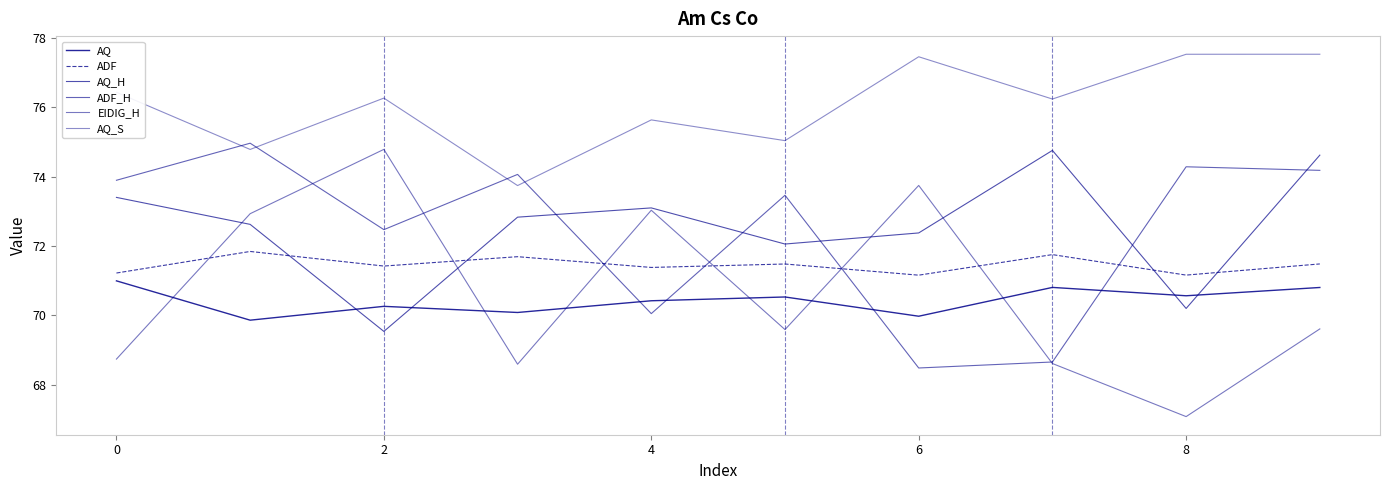

What is the maximum value shown in the chart?

77.5